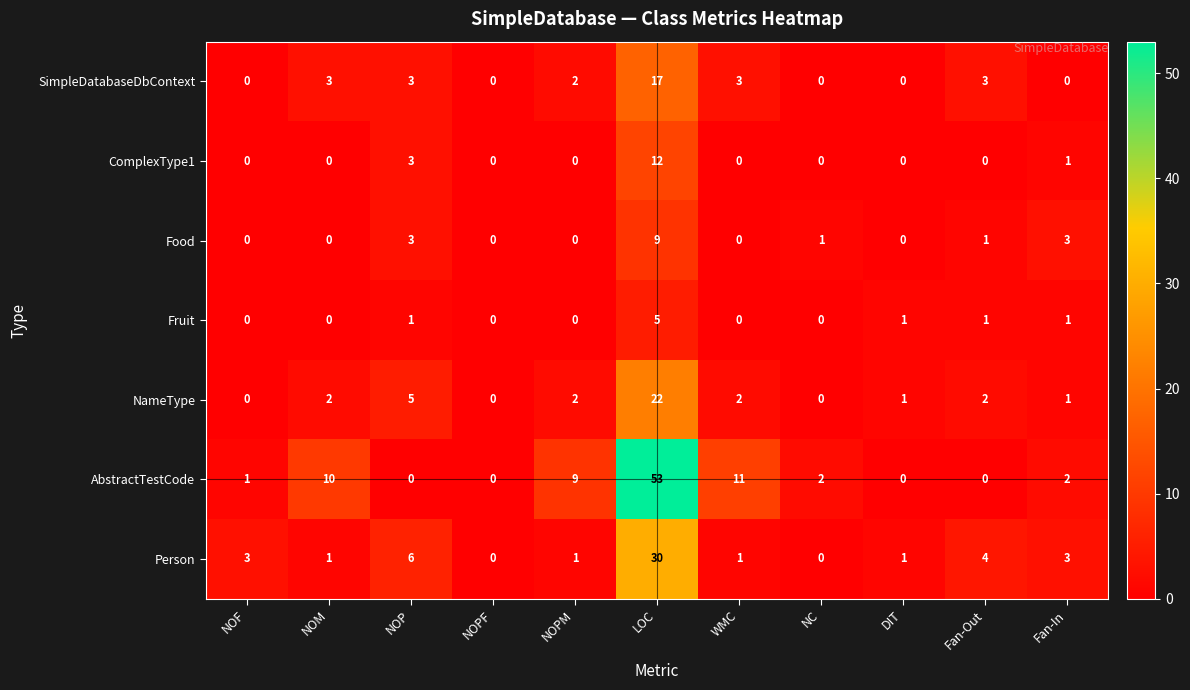

What is the greatest value displayed?

53